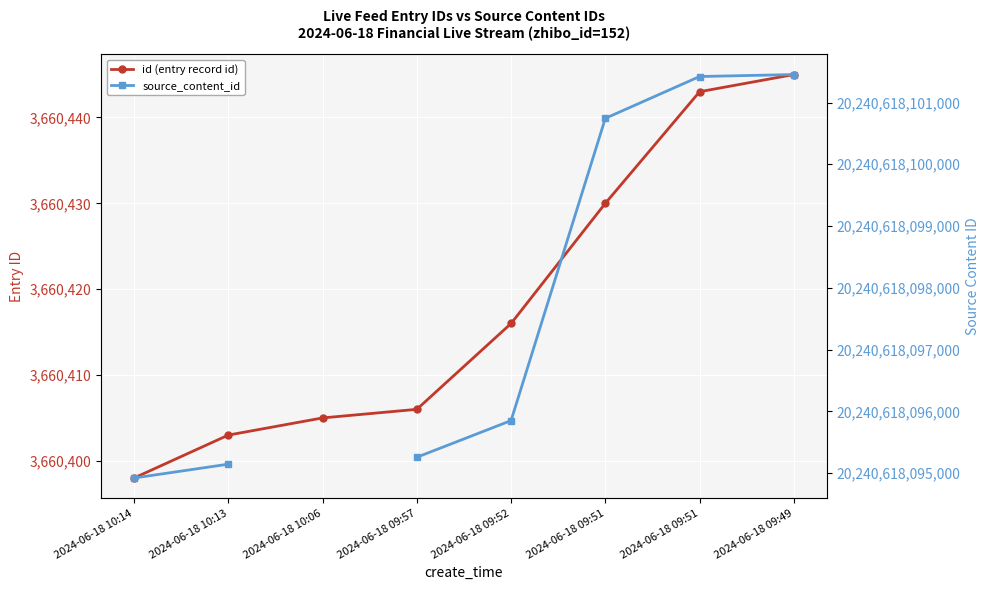

At which category is the sum across all series the highest?

2024-06-18 09:49